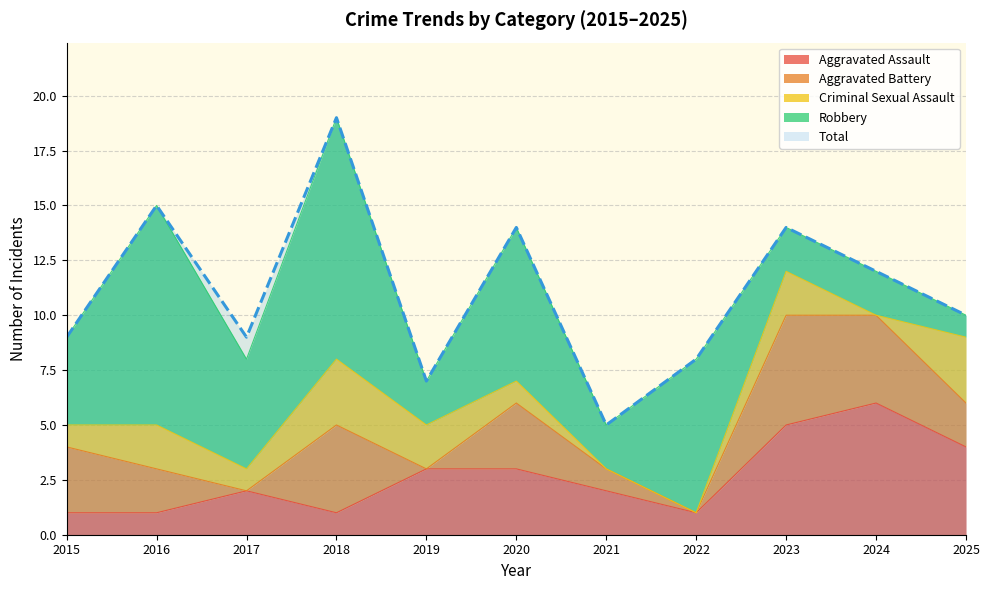

How many series are shown in this chart?

5